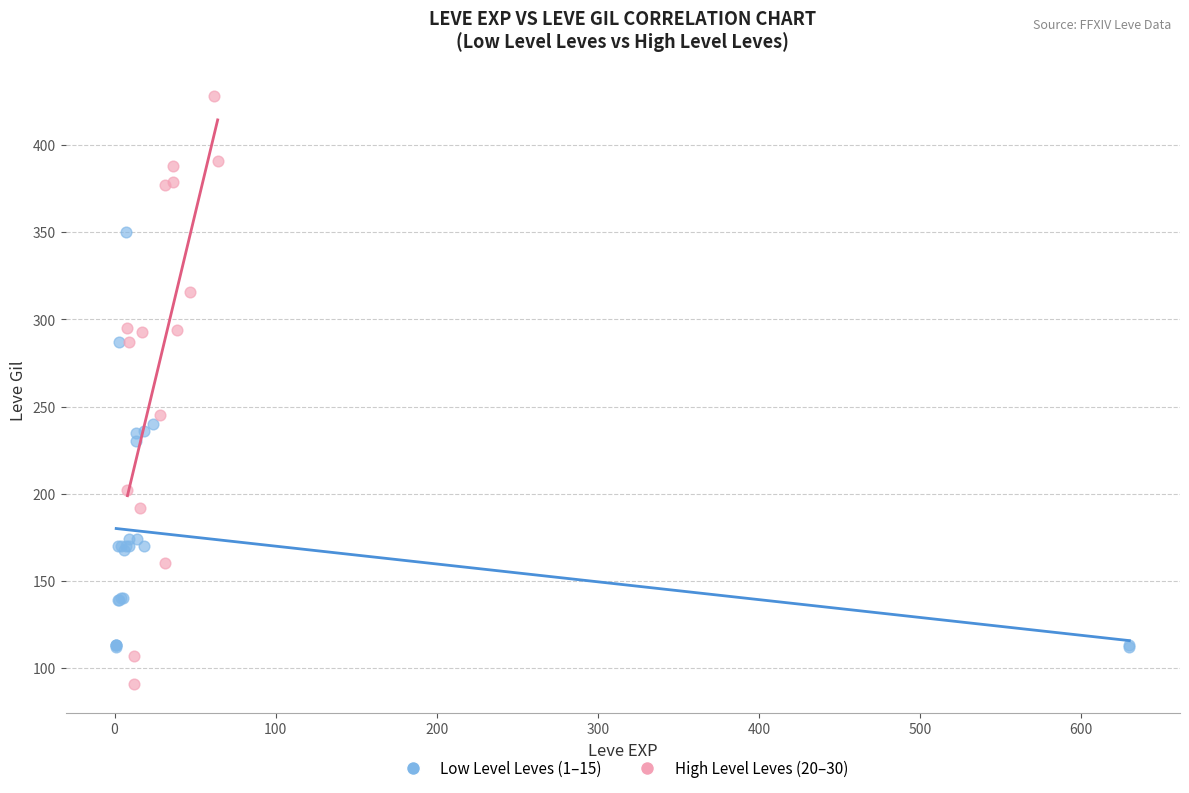

Which series reaches the minimum Y coordinate?

High Level Leves (20–30)